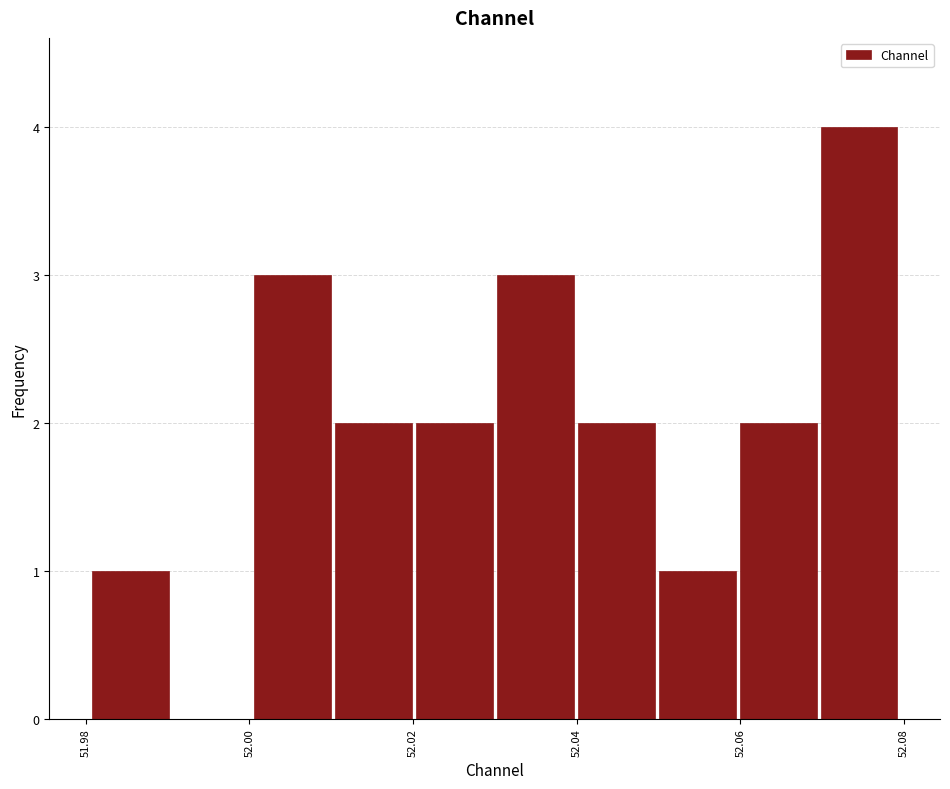

How tall is the bar that spans 52.07 to 52.08 on the x-axis? Neither the bar edges nor the heights are printed on the chart, so give them approximately, as read against the axes.

4